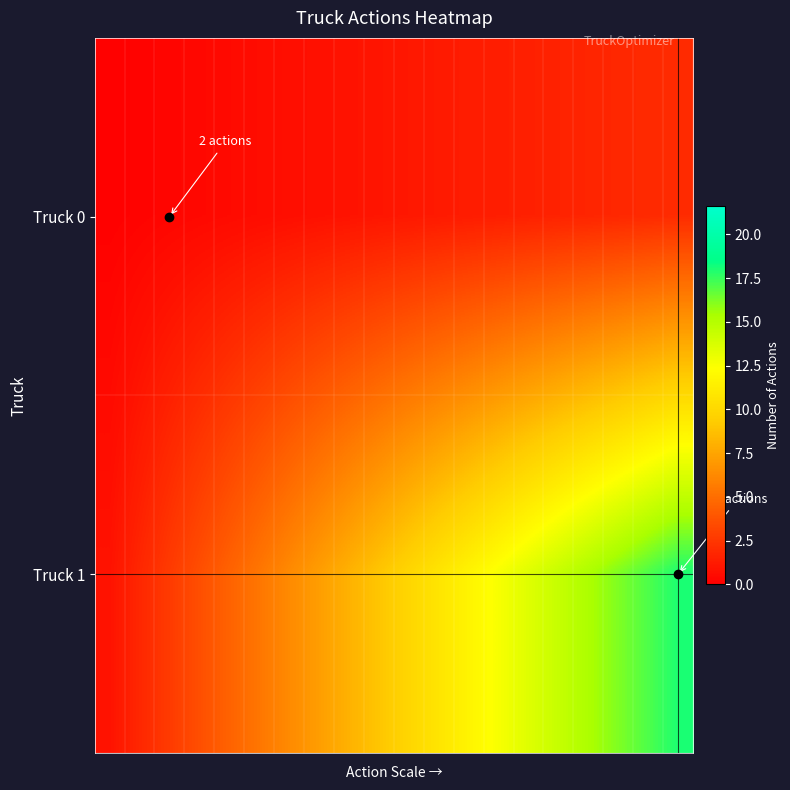

Reading left to right, transcribe all the data shown in this chart.

Truck 0: 0.1	0.2	0.3	0.4	0.5	0.6	0.7	0.8	0.9	1.0	1.1	1.2	1.3	1.4	1.5	1.6	1.7	1.8	1.9	2.0
Truck 1: 0.9	1.8	2.7	3.6	4.5	5.4	6.3	7.2	8.1	9.0	9.9	10.8	11.7	12.6	13.5	14.4	15.3	16.2	17.1	18.0